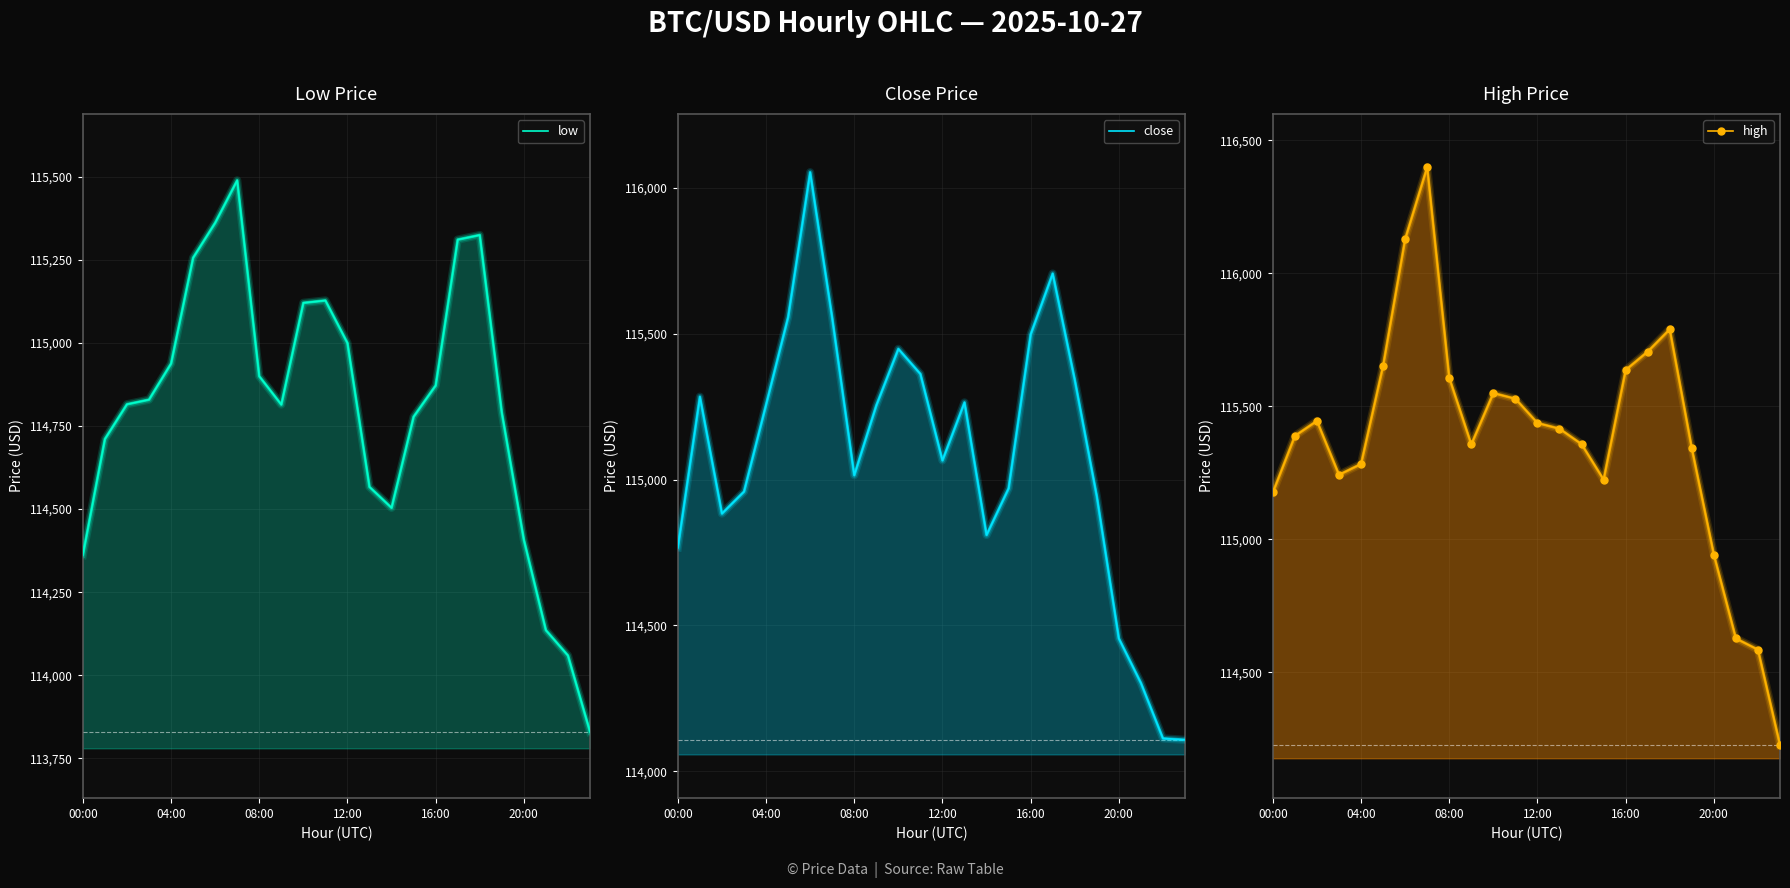

Is it true that high equals 115437.5 at 12:00?

True